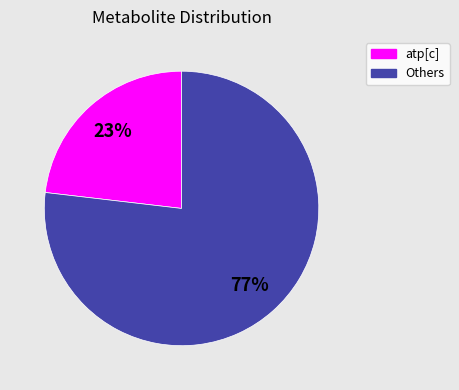

Do atp[c] and Others together represent more than half of the pie?

Yes